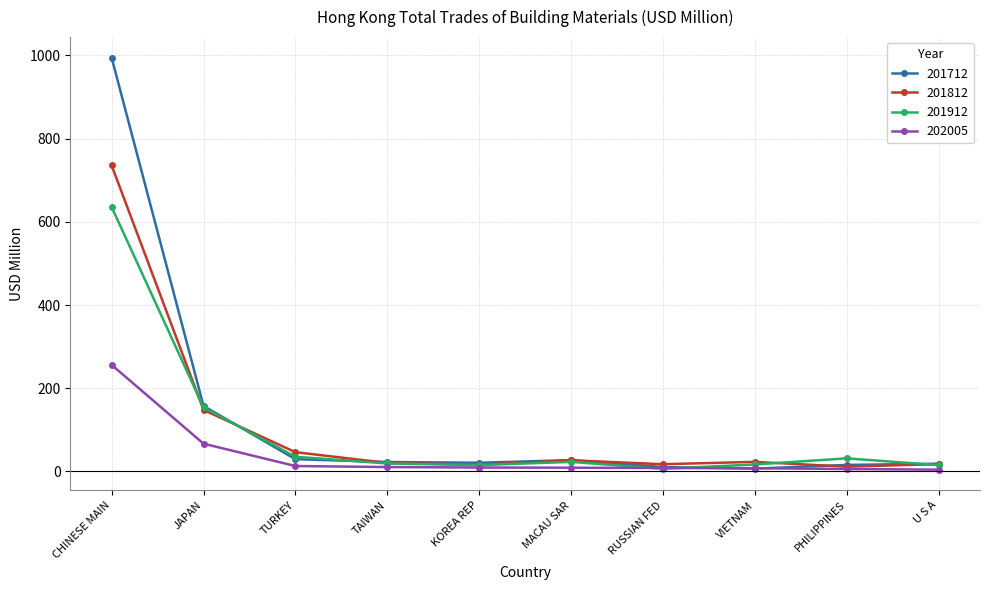

What is the label of the 3rd point from the left?

TURKEY